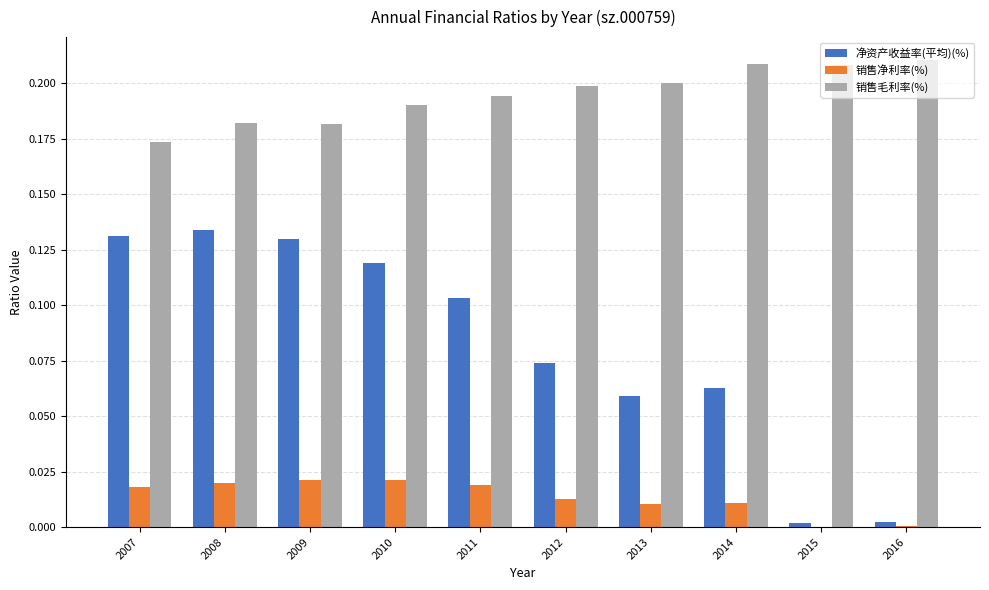

True or false: 销售毛利率(%) has a value of 0.2 at 2013.

True